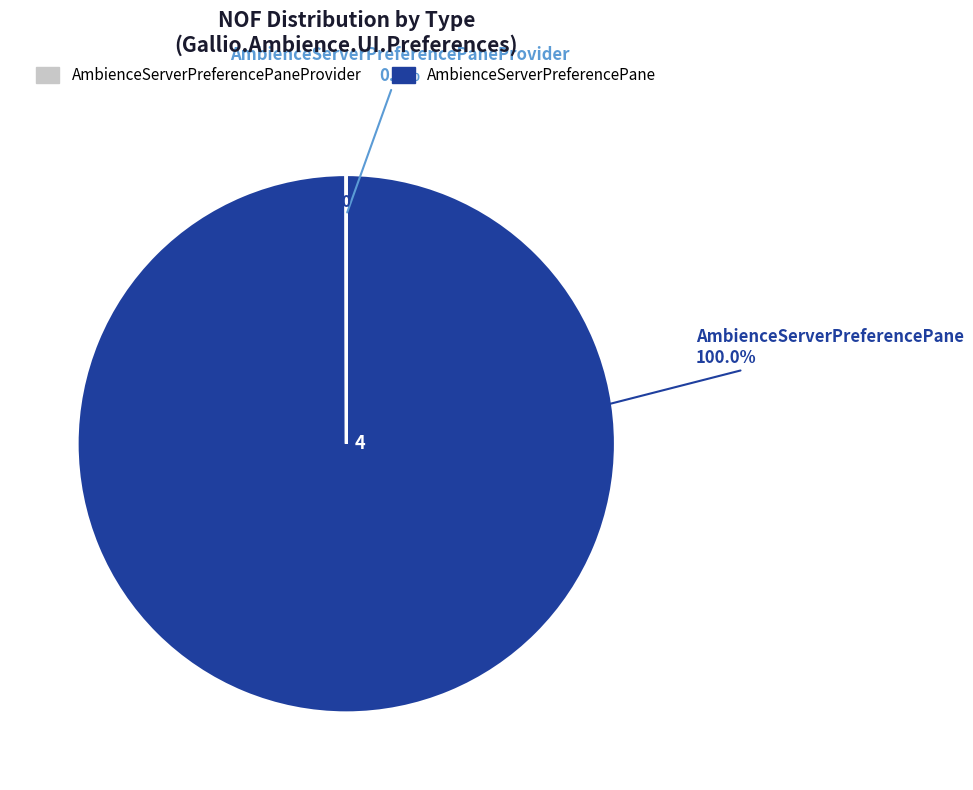

Combined, do AmbienceServerPreferencePane and AmbienceServerPreferencePaneProvider account for over 50%?

Yes